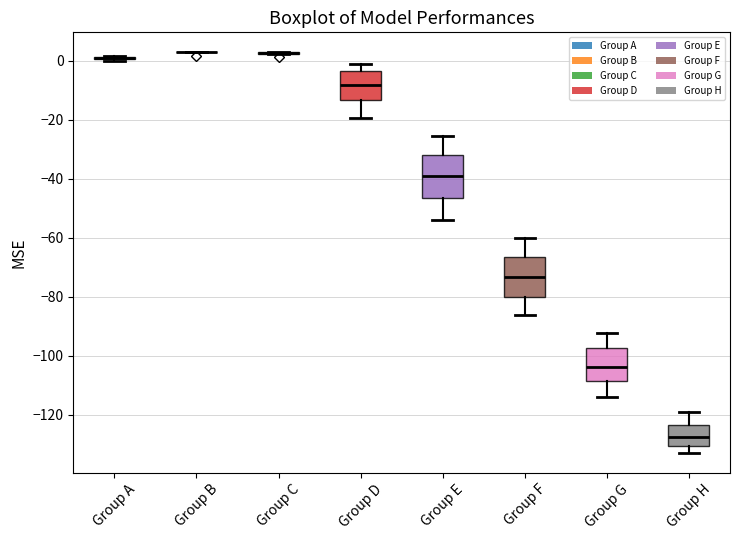

Where is the lower edge of the box for Group G on the y-axis? The values are not printed on the chart, so give them approximately, as read against the axis.

-108